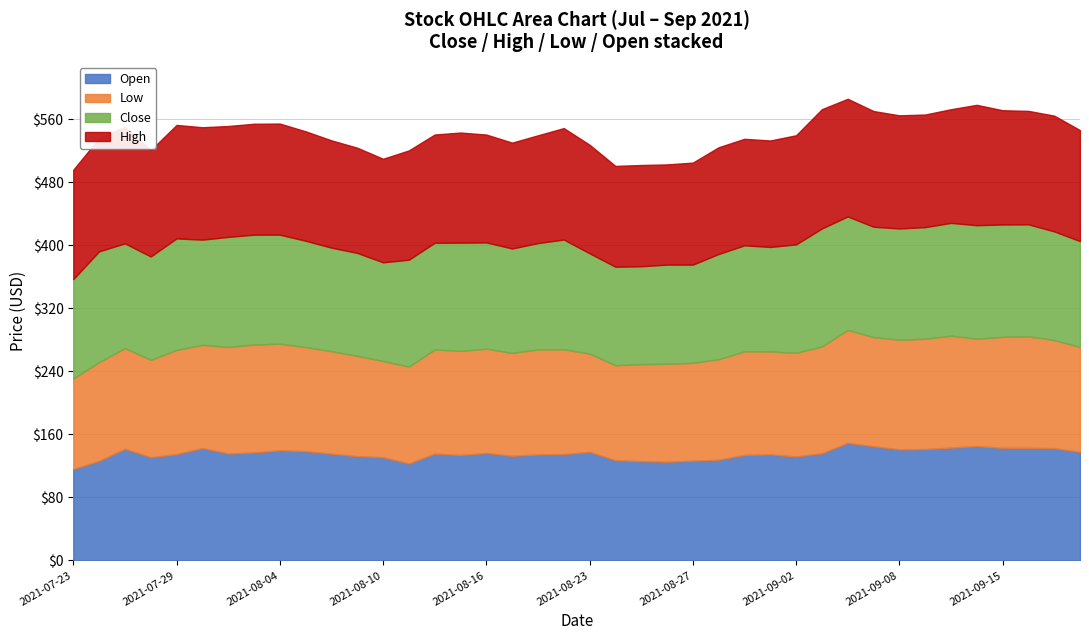

Reading left to right, transcribe all the data shown in this chart.

Open: 2021-07-23=116.0	2021-07-26=126.3	2021-07-27=141.7	2021-07-28=131.0	2021-07-29=134.9	2021-07-30=142.6	2021-08-02=135.8	2021-08-03=137.0	2021-08-04=139.8	2021-08-05=138.8	2021-08-06=135.5	2021-08-09=132.4	2021-08-10=131.0	2021-08-11=123.0	2021-08-12=135.7	2021-08-13=133.8	2021-08-16=136.4	2021-08-17=132.8	2021-08-18=134.5	2021-08-20=134.9	2021-08-23=137.8	2021-08-24=127.2	2021-08-25=126.0	2021-08-26=125.2	2021-08-27=126.6	2021-08-30=127.8	2021-08-31=134.0	2021-09-01=134.6	2021-09-02=132.0	2021-09-03=135.9	2021-09-06=149.2	2021-09-07=144.9	2021-09-08=141.0	2021-09-09=141.4	2021-09-13=143.2	2021-09-14=145.2	2021-09-15=142.9	2021-09-16=143.0	2021-09-17=142.6	2021-09-20=137.7
Low: 2021-07-23=115.0	2021-07-26=125.3	2021-07-27=127.8	2021-07-28=123.5	2021-07-29=132.2	2021-07-30=131.0	2021-08-02=135.2	2021-08-03=137.0	2021-08-04=135.2	2021-08-05=132.0	2021-08-06=130.1	2021-08-09=127.2	2021-08-10=122.1	2021-08-11=123.0	2021-08-12=132.1	2021-08-13=132.1	2021-08-16=132.2	2021-08-17=130.6	2021-08-18=133.3	2021-08-20=133.0	2021-08-23=124.8	2021-08-24=120.5	2021-08-25=123.1	2021-08-26=124.3	2021-08-27=124.1	2021-08-30=127.5	2021-08-31=131.3	2021-09-01=130.7	2021-09-02=131.5	2021-09-03=135.6	2021-09-06=143.2	2021-09-07=138.6	2021-09-08=139.1	2021-09-09=140.0	2021-09-13=142.0	2021-09-14=136.2	2021-09-15=140.8	2021-09-16=141.5	2021-09-17=137.2	2021-09-20=133.2
Close: 2021-07-23=126.0	2021-07-26=140.7	2021-07-27=132.9	2021-07-28=131.2	2021-07-29=141.6	2021-07-30=133.5	2021-08-02=139.7	2021-08-03=139.4	2021-08-04=138.4	2021-08-05=134.9	2021-08-06=131.3	2021-08-09=130.6	2021-08-10=125.2	2021-08-11=135.7	2021-08-12=135.4	2021-08-13=137.3	2021-08-16=134.9	2021-08-17=132.5	2021-08-18=134.9	2021-08-20=139.3	2021-08-23=127.2	2021-08-24=125.0	2021-08-25=124.2	2021-08-26=125.8	2021-08-27=124.7	2021-08-30=133.6	2021-08-31=134.6	2021-09-01=132.6	2021-09-02=137.6	2021-09-03=149.8	2021-09-06=144.1	2021-09-07=140.1	2021-09-08=141.2	2021-09-09=141.6	2021-09-13=143.2	2021-09-14=144.1	2021-09-15=142.7	2021-09-16=142.1	2021-09-17=137.9	2021-09-20=134.3
High: 2021-07-23=138.9	2021-07-26=143.8	2021-07-27=147.8	2021-07-28=135.0	2021-07-29=144.0	2021-07-30=142.7	2021-08-02=140.8	2021-08-03=140.8	2021-08-04=141.0	2021-08-05=138.9	2021-08-06=136.2	2021-08-09=133.6	2021-08-10=131.4	2021-08-11=138.8	2021-08-12=137.4	2021-08-13=139.8	2021-08-16=136.9	2021-08-17=134.3	2021-08-18=136.8	2021-08-20=141.4	2021-08-23=137.8	2021-08-24=128.0	2021-08-25=128.5	2021-08-26=127.2	2021-08-27=129.5	2021-08-30=135.4	2021-08-31=135.2	2021-09-01=135.1	2021-09-02=138.5	2021-09-03=151.4	2021-09-06=149.3	2021-09-07=146.8	2021-09-08=143.6	2021-09-09=142.9	2021-09-13=144.2	2021-09-14=152.8	2021-09-15=145.0	2021-09-16=144.0	2021-09-17=146.9	2021-09-20=140.8